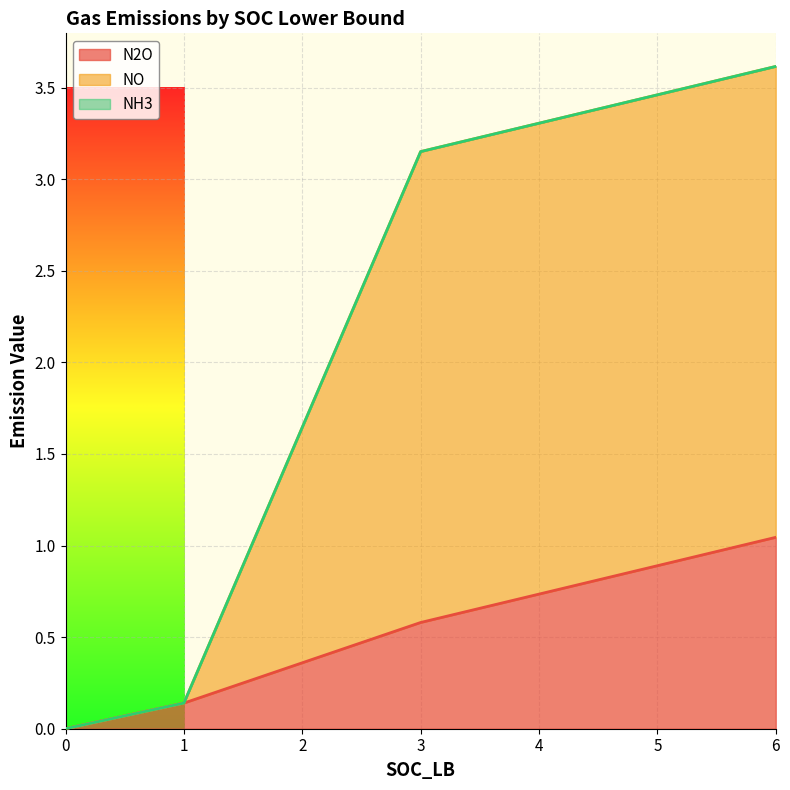

True or false: N2O and NO intersect in this chart.

False